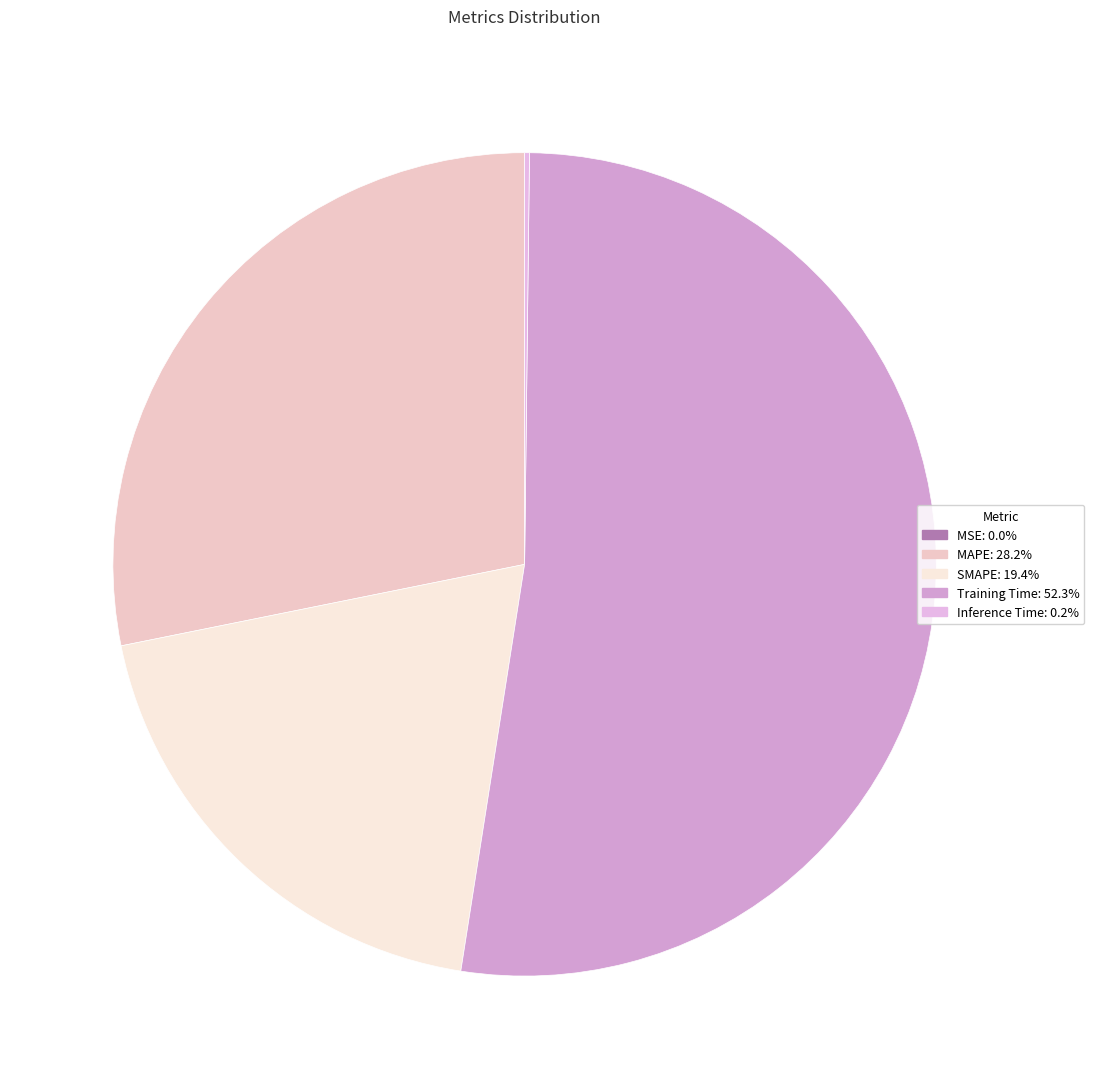

Which category has the smallest portion of the pie?

MSE